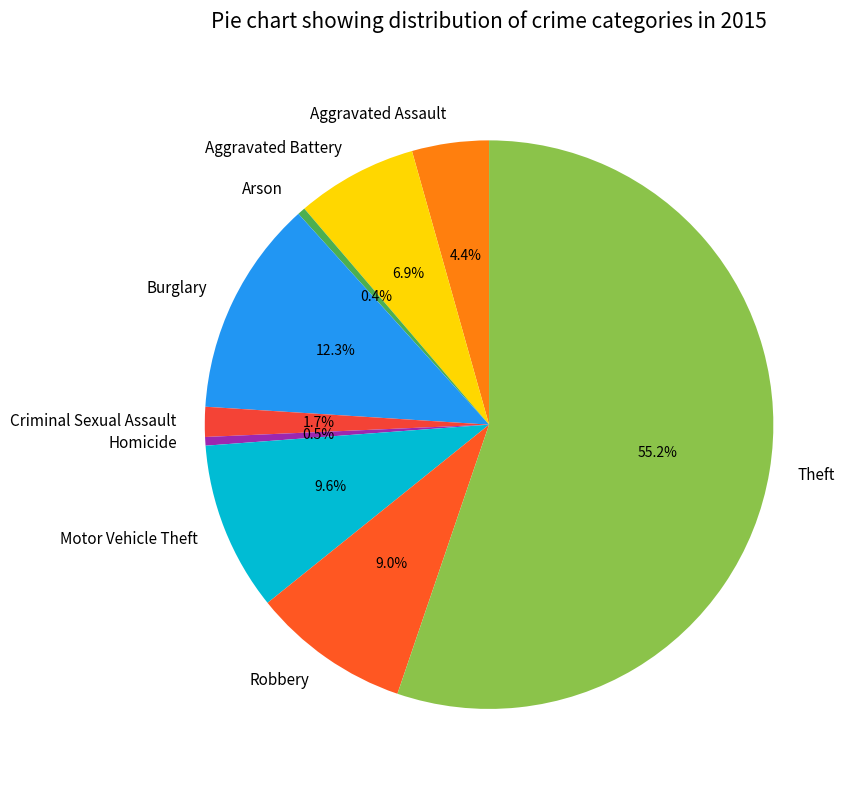

Which has a higher value, Theft or Motor Vehicle Theft?

Theft